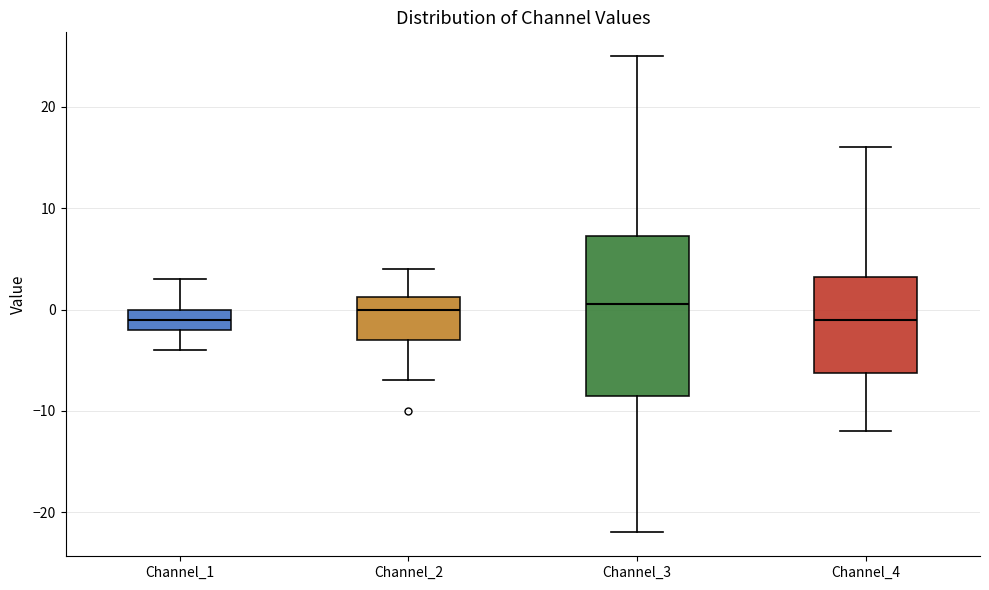

Reading left to right, read every box against the y-axis: the position of its median line, the range the box covers, and the ends of its whiskers. The values are not printed on the chart, so give them approximately, as read against the axis.

Channel_1: median -1, box -2 to 0, whiskers -4 to 3
Channel_2: median 0, box -3 to 1, whiskers -7 to 4
Channel_3: median 1, box -8 to 7, whiskers -22 to 25
Channel_4: median -1, box -6 to 3, whiskers -12 to 16